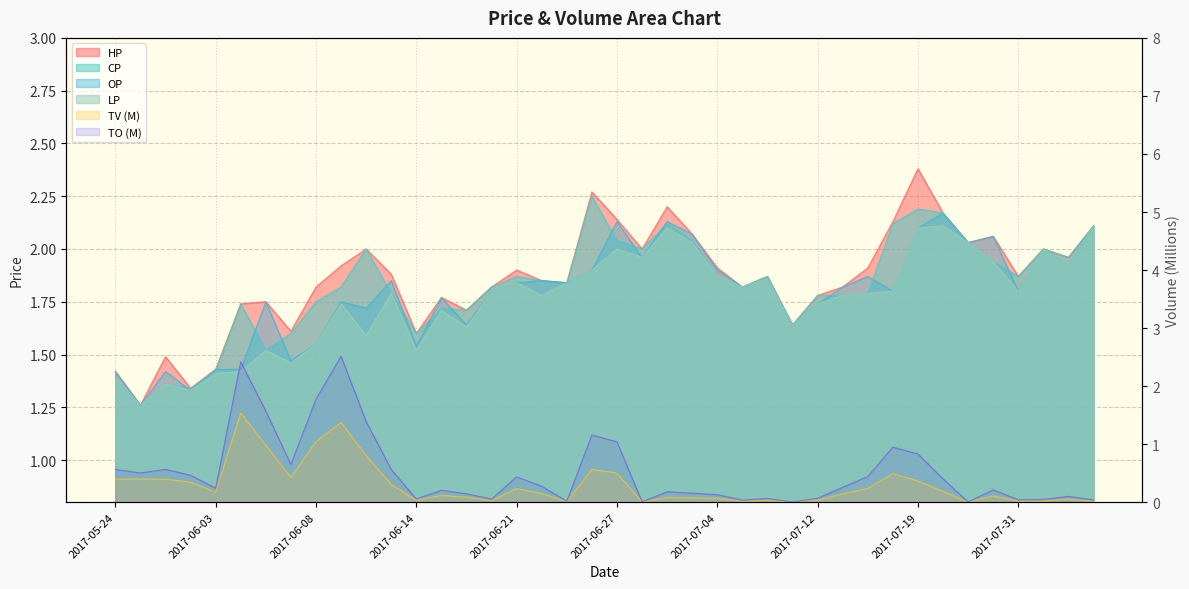

Which series has the largest total across all categories?

HP